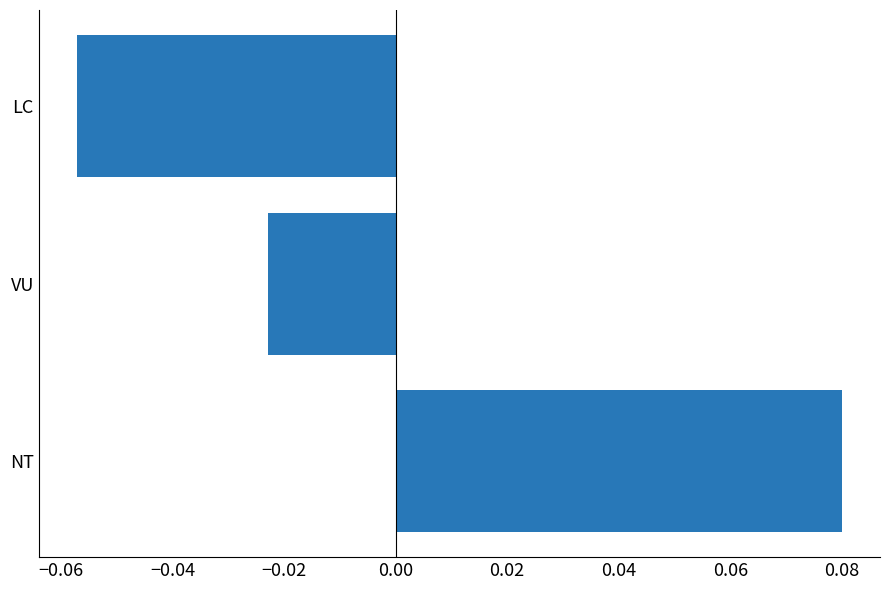

How many bars are there in total?

3